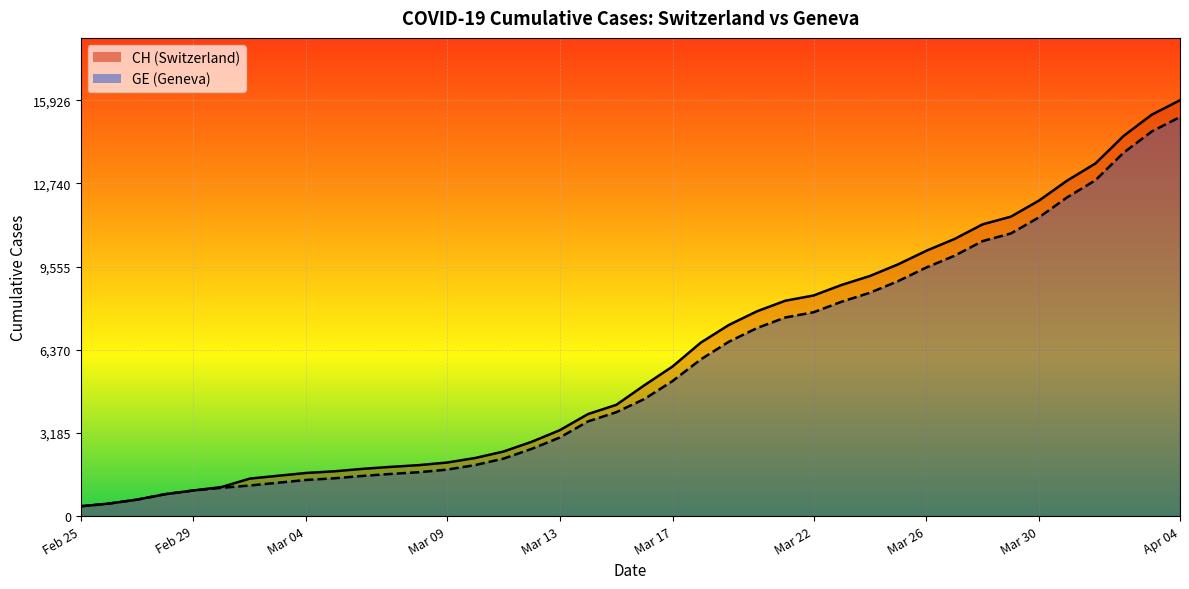

What is the maximum value shown in the chart?

15926